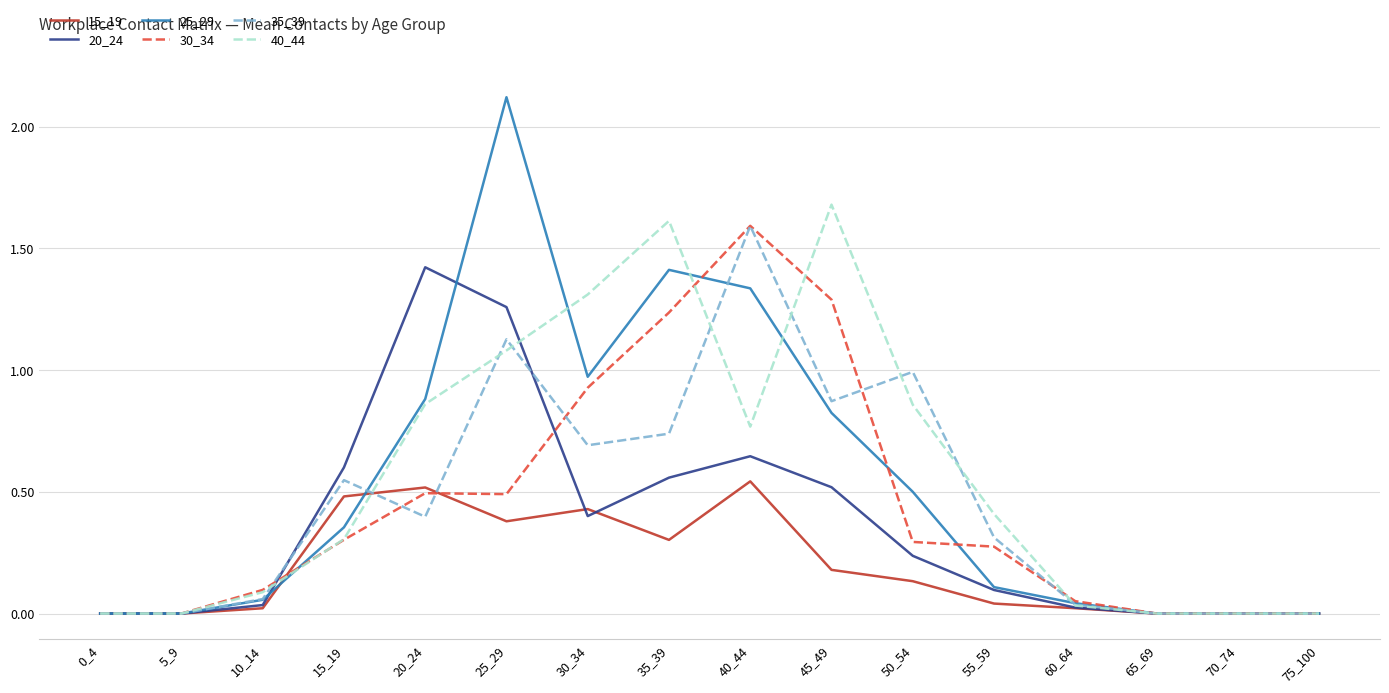

What is the highest value of the 40_44 series?

1.7